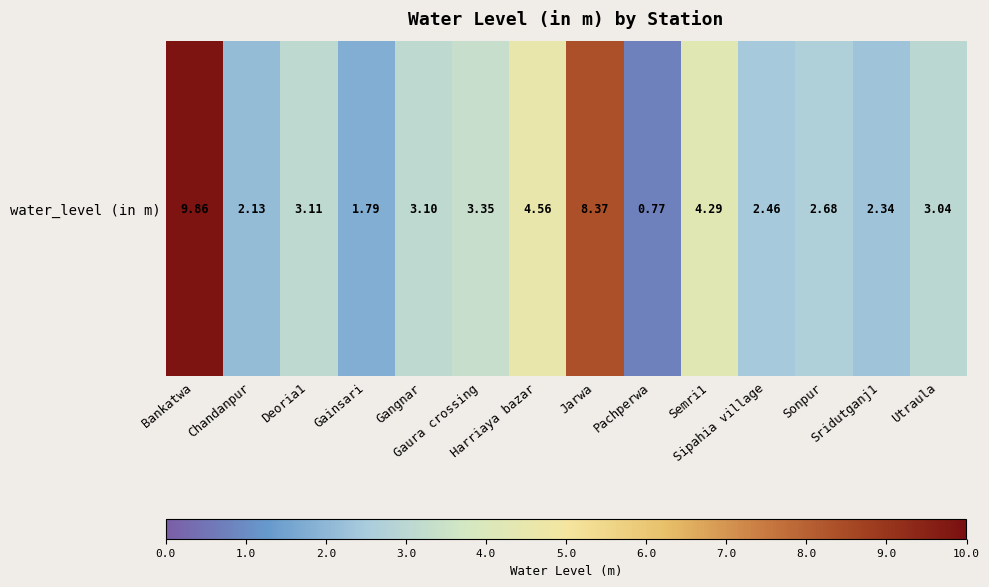

Which category has the lowest value across all series?

Pachperwa